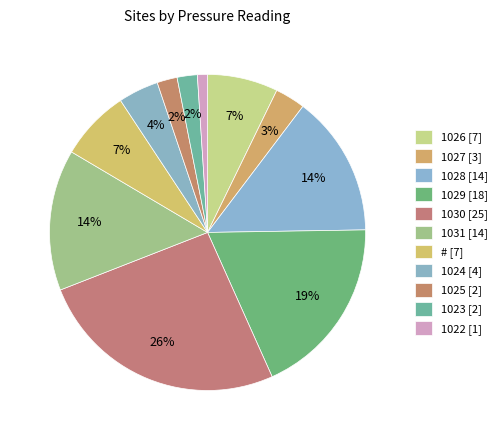

Count the number of slices in the pie.

11